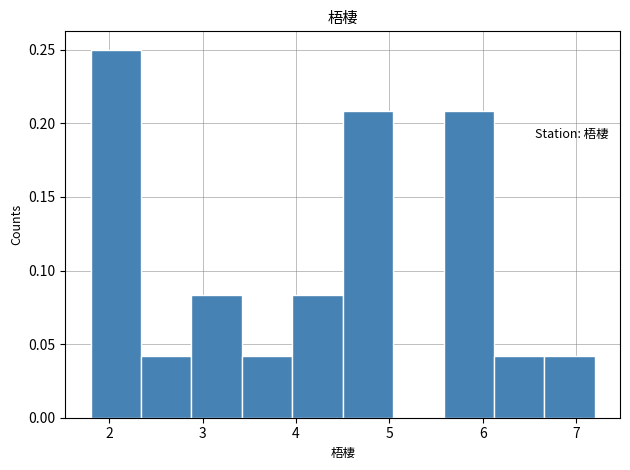

How tall is the bar that spans 2.88 to 3.42 on the x-axis? Neither the bar edges nor the heights are printed on the chart, so give them approximately, as read against the axes.

0.085